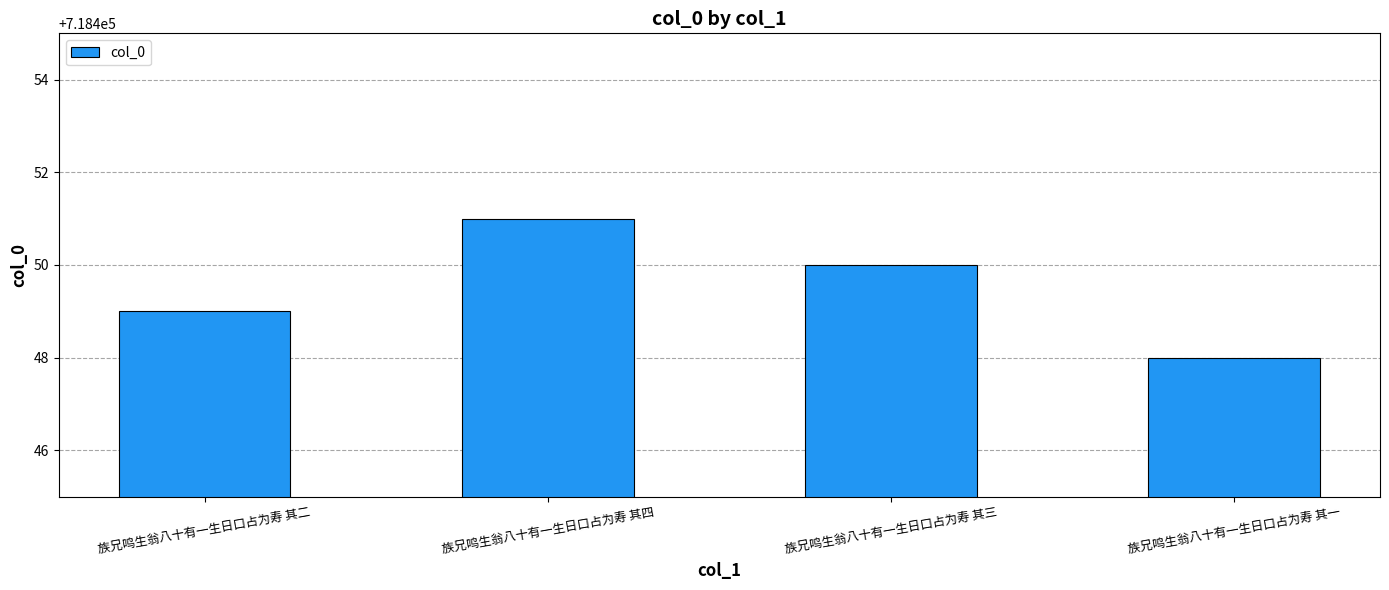

What is the approximate value at 族兄鸣生翁八十有一生日口占为寿 其二?

718449